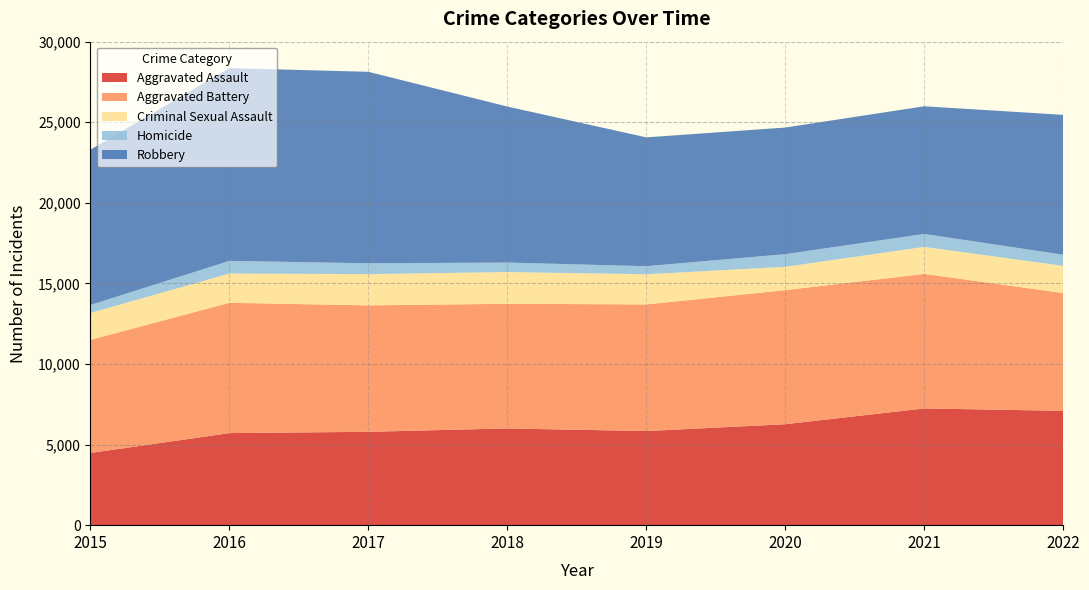

Reading left to right, what are all the values shown in this chart?

Aggravated Assault: 2015=4480	2016=5712	2017=5793	2018=6001	2019=5840	2020=6263	2021=7243	2022=7095
Aggravated Battery: 2015=7018	2016=8085	2017=7845	2018=7735	2019=7857	2020=8319	2021=8347	2022=7307
Criminal Sexual Assault: 2015=1668	2016=1816	2017=1940	2018=1970	2019=1873	2020=1447	2021=1678	2022=1686
Homicide: 2015=496	2016=786	2017=672	2018=589	2019=498	2020=787	2021=803	2022=691
Robbery: 2015=9638	2016=11960	2017=11880	2018=9679	2019=7994	2020=7856	2021=7920	2022=8679